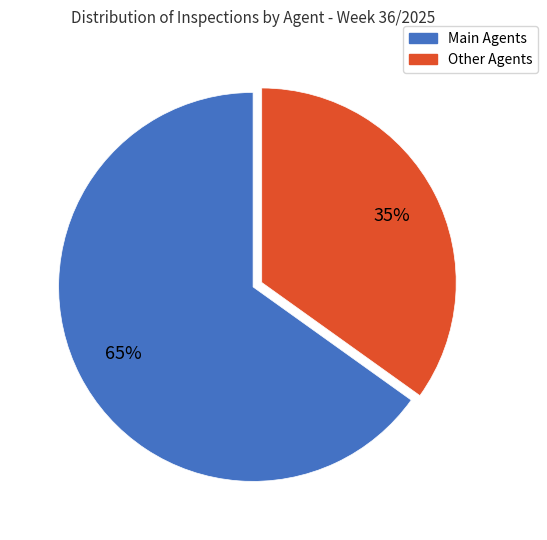

To the nearest percent, what is the average slice percentage?

50%